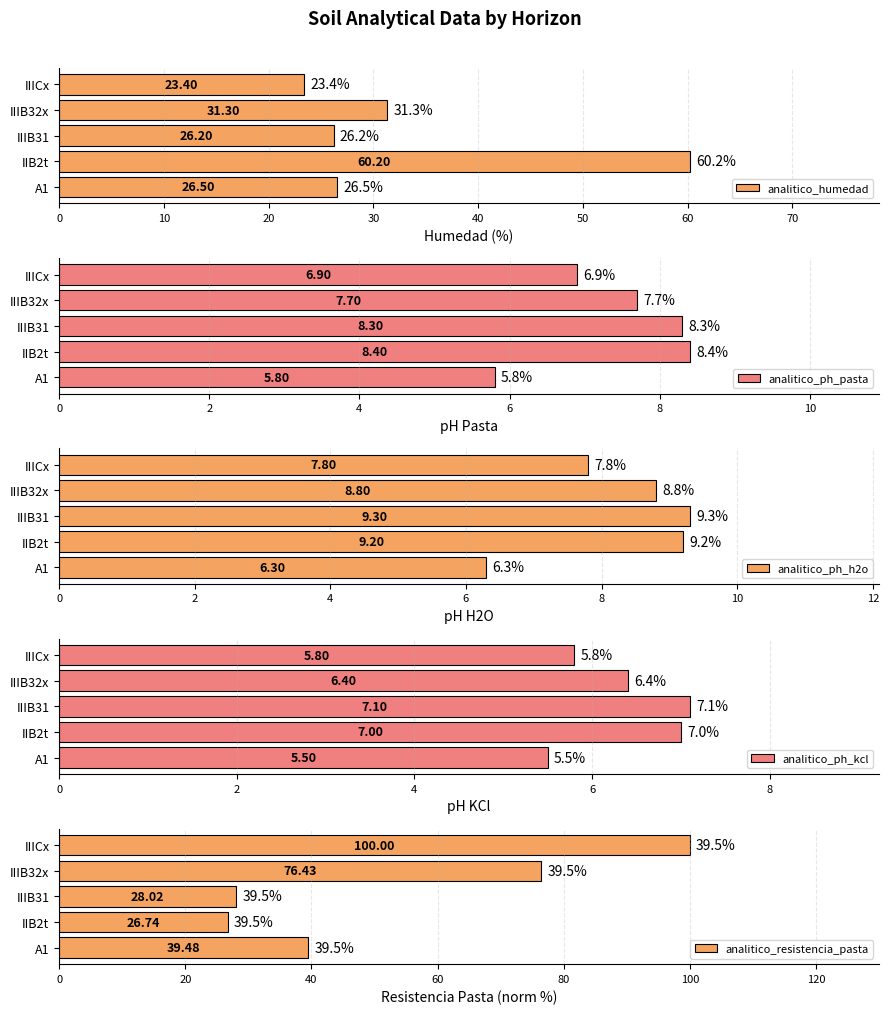

The value of analitico_ph_kcl at IIICx is 5.8. True or false?

True